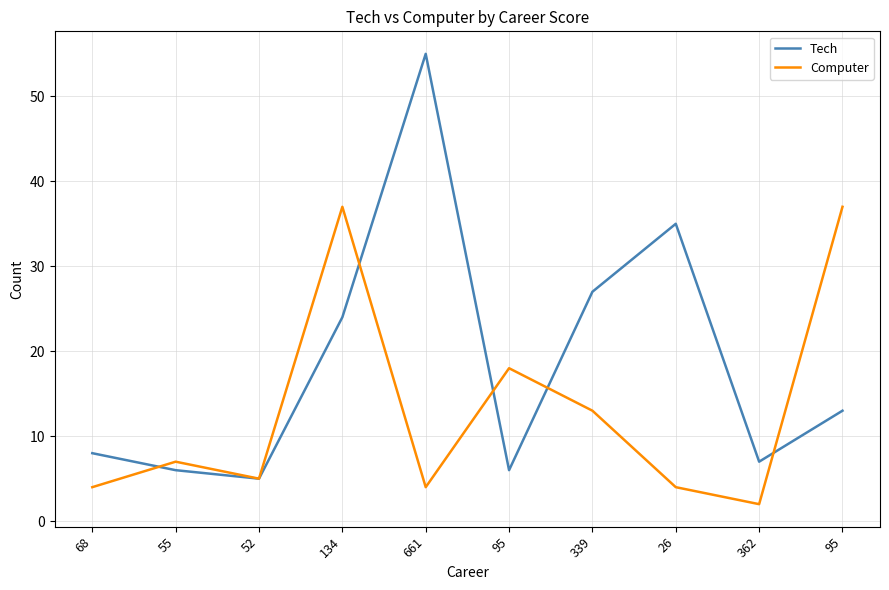

Is it true that Tech equals 22 at 26?

False